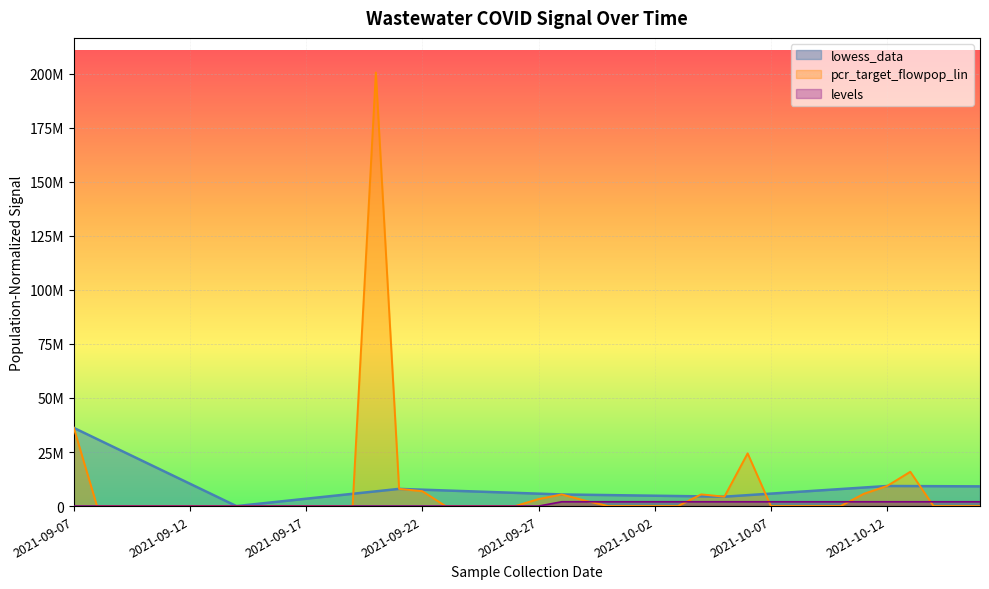

How many lines are shown in the chart?

3